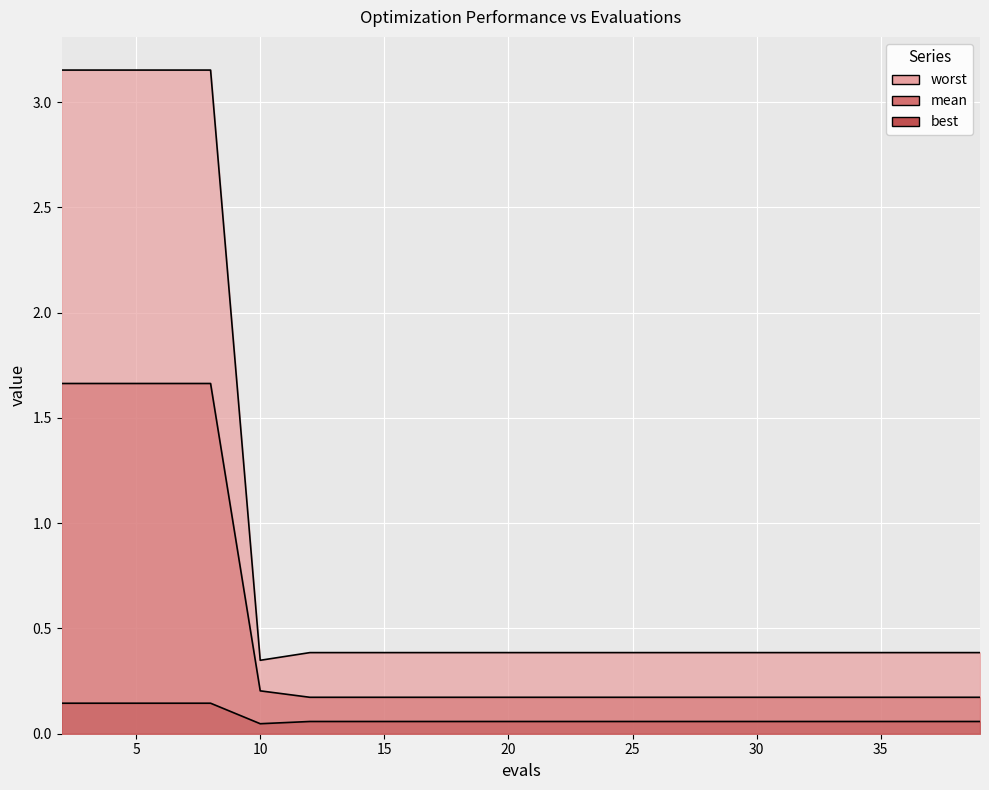

Reading left to right, list all the values displayed in this chart.

mean: 2=1.7	4=1.7	6=1.7	8=1.7	10=0.2	12=0.2	14=0.2	16=0.2	18=0.2	20=0.2	22=0.2	24=0.2	26=0.2	28=0.2	30=0.2	31=0.2	33=0.2	35=0.2	37=0.2	39=0.2
best: 2=0.1	4=0.1	6=0.1	8=0.1	10=0.0	12=0.1	14=0.1	16=0.1	18=0.1	20=0.1	22=0.1	24=0.1	26=0.1	28=0.1	30=0.1	31=0.1	33=0.1	35=0.1	37=0.1	39=0.1
worst: 2=3.2	4=3.2	6=3.2	8=3.2	10=0.3	12=0.4	14=0.4	16=0.4	18=0.4	20=0.4	22=0.4	24=0.4	26=0.4	28=0.4	30=0.4	31=0.4	33=0.4	35=0.4	37=0.4	39=0.4